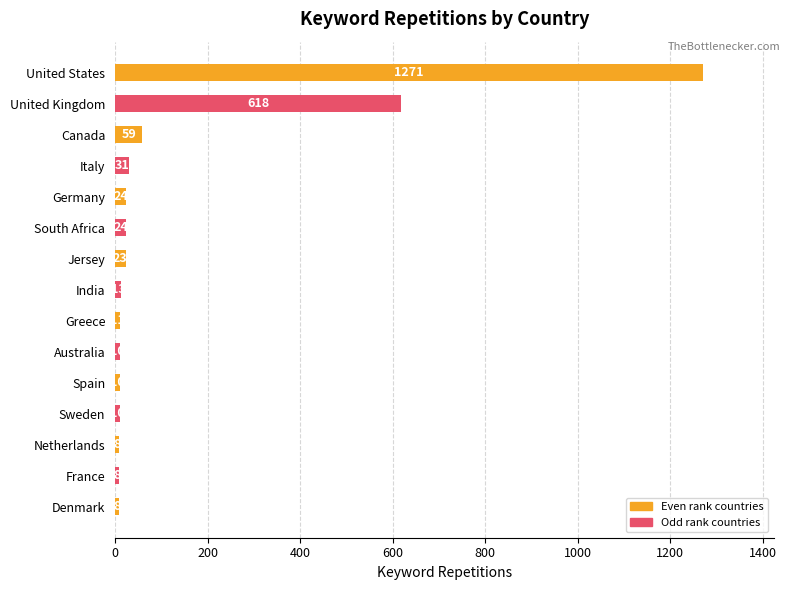

What is the approximate value at United Kingdom, to the nearest 10?

620